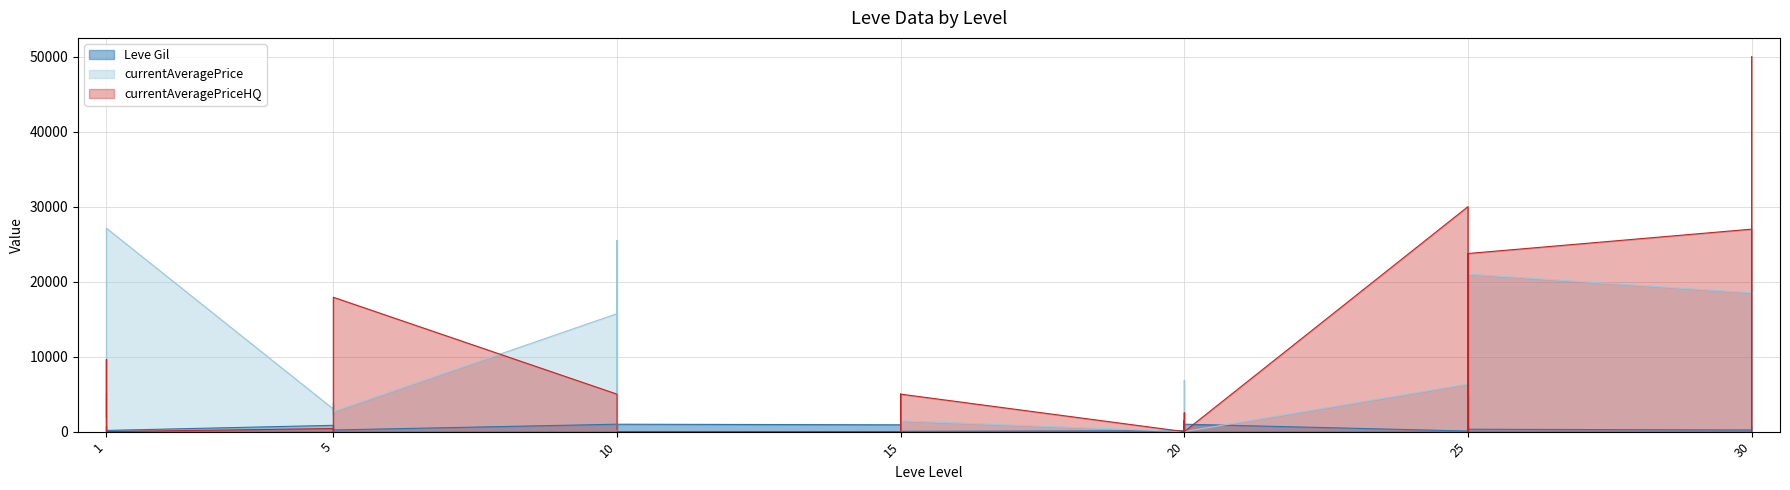

Rank the series by their maximum value, from highest to lowest.

currentAveragePriceHQ, currentAveragePrice, Leve Gil